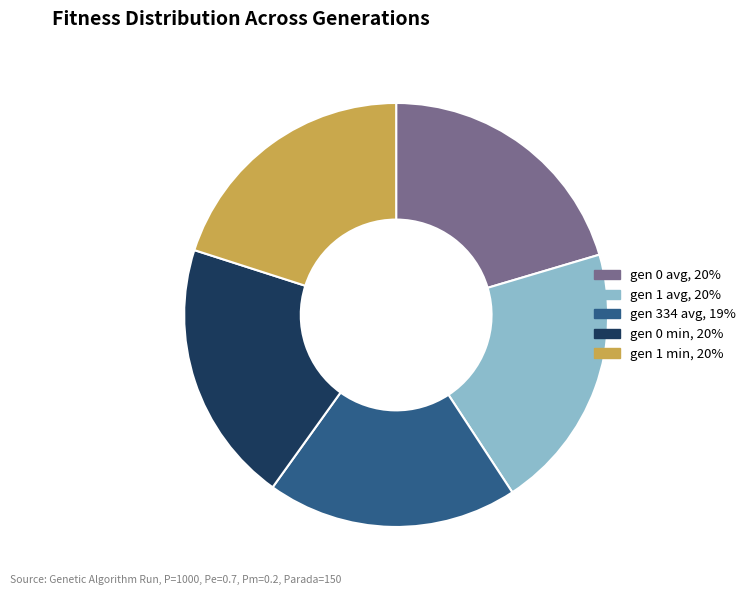

True or false: gen 0 min accounts for 9% of the total.

False